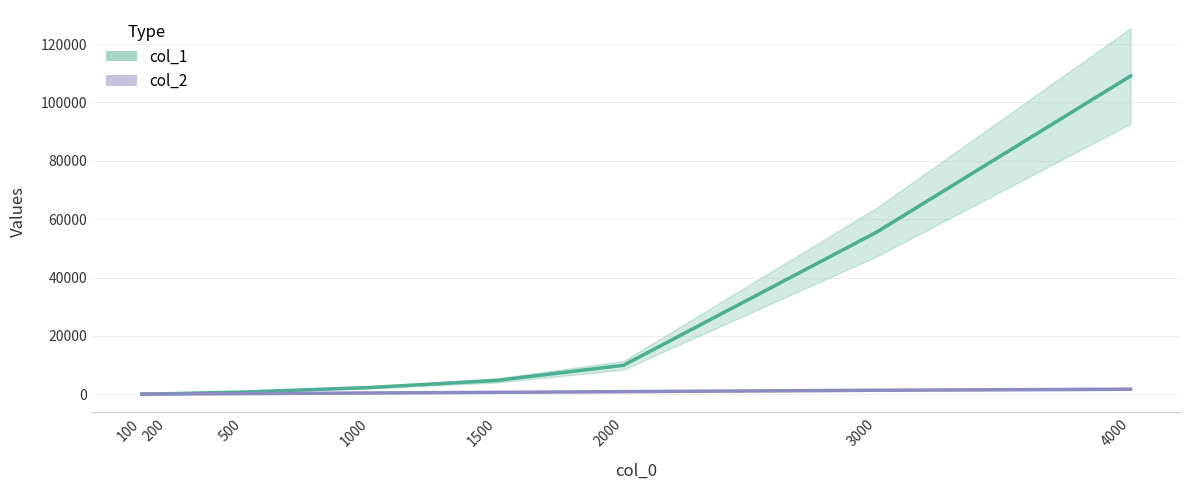

True or false: col_1 and col_2 intersect in this chart.

False